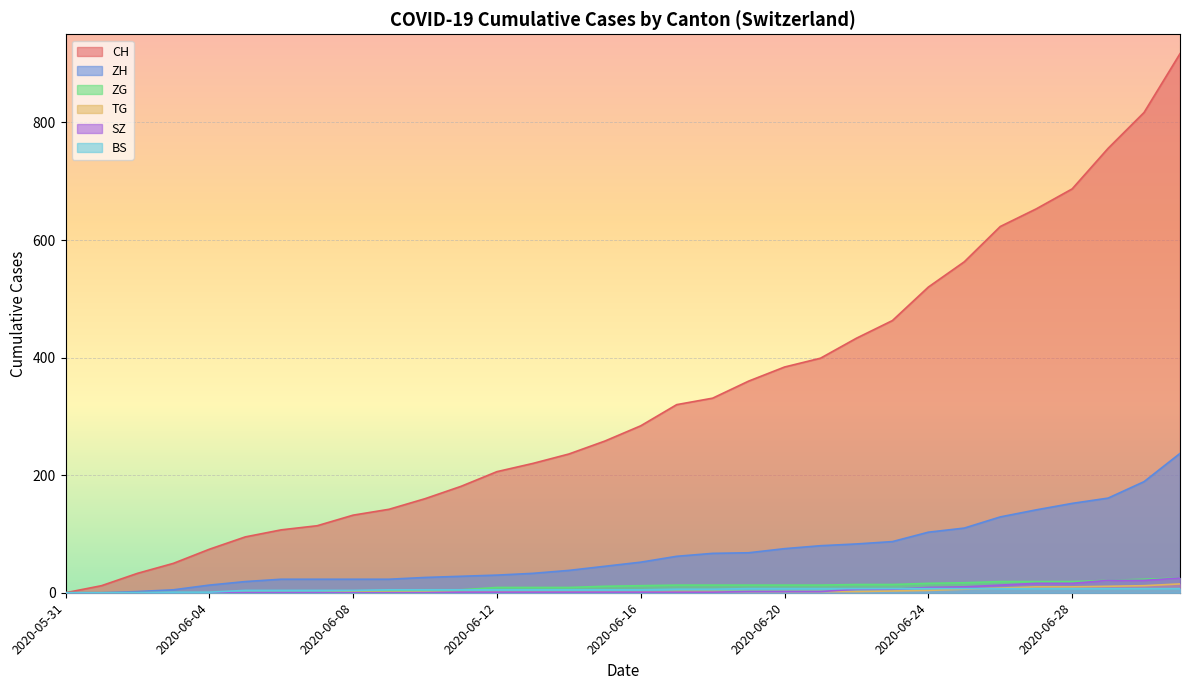

True or false: ZG and TG intersect in this chart.

False